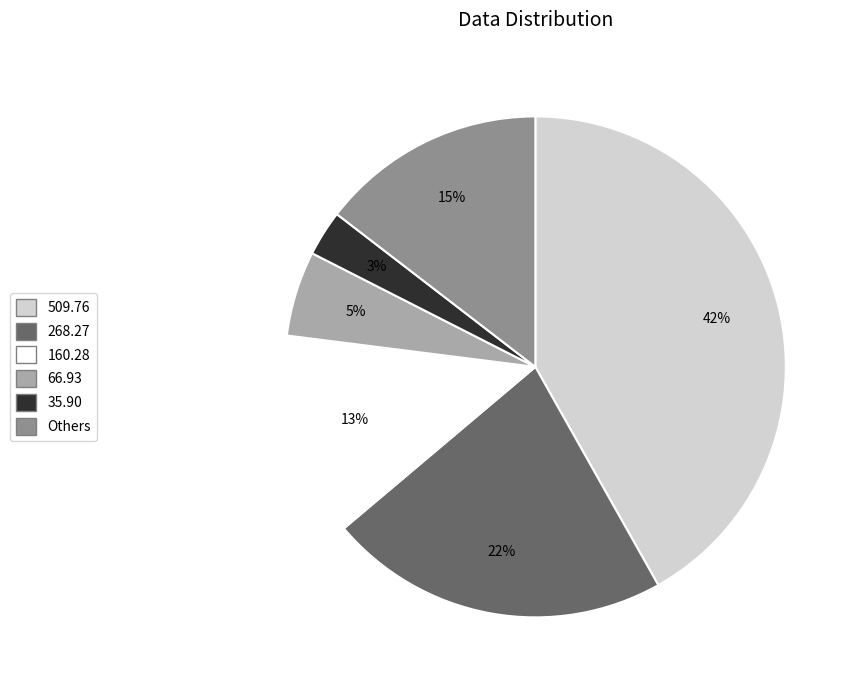

To the nearest percent, what is the average slice percentage?

17%